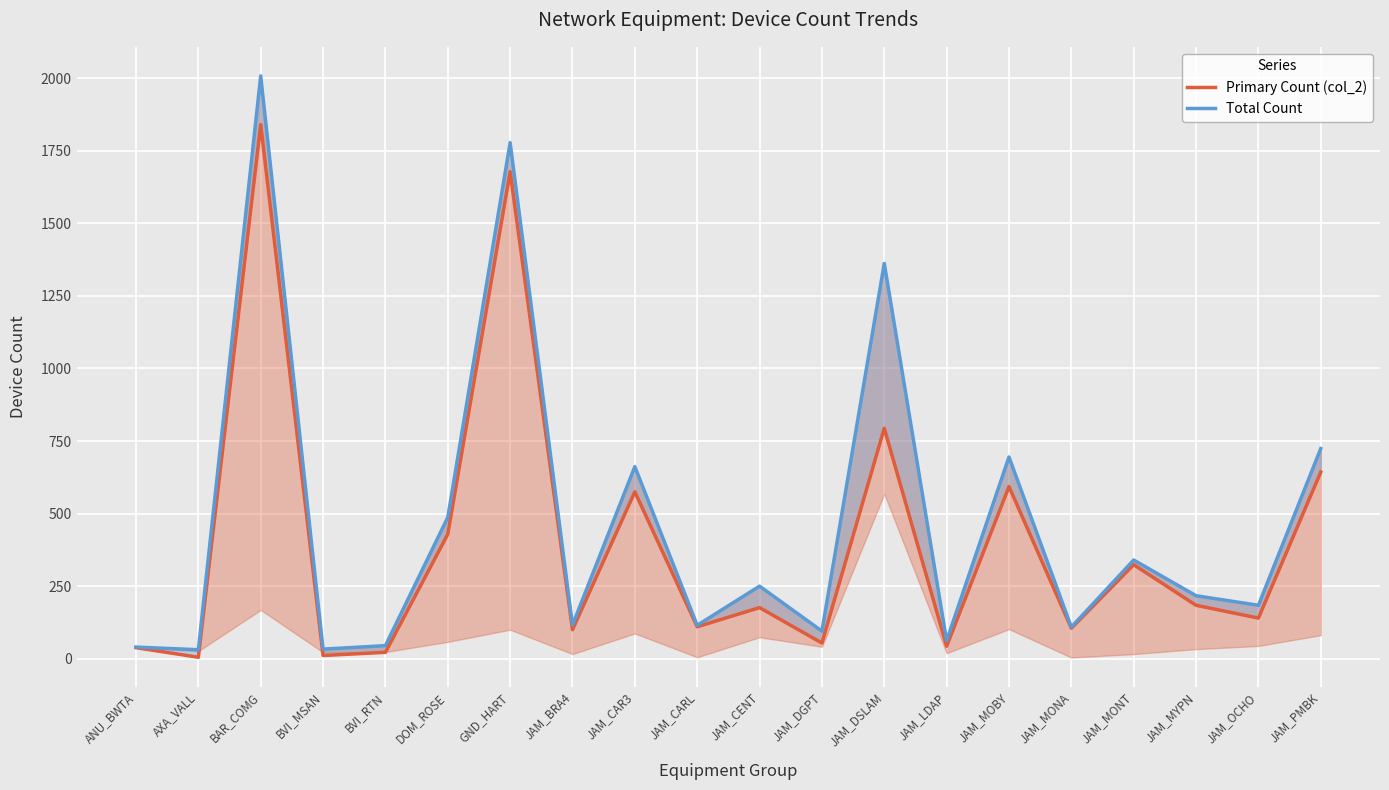

True or false: Total Count and Primary Count (col_2) intersect in this chart.

False